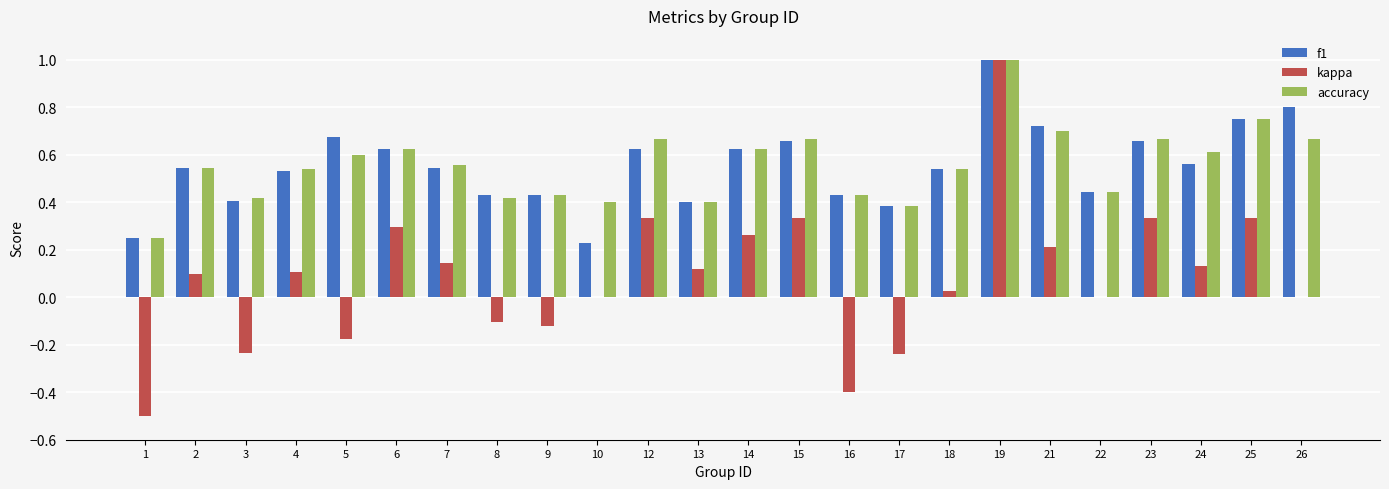

What is the sum of the accuracy values at 13 and 4?

0.9